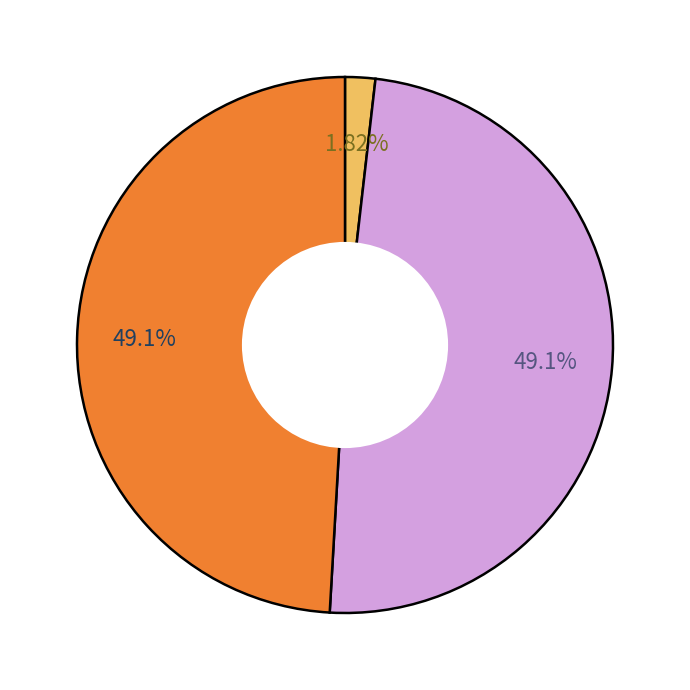

Is there a majority slice in this chart?

No